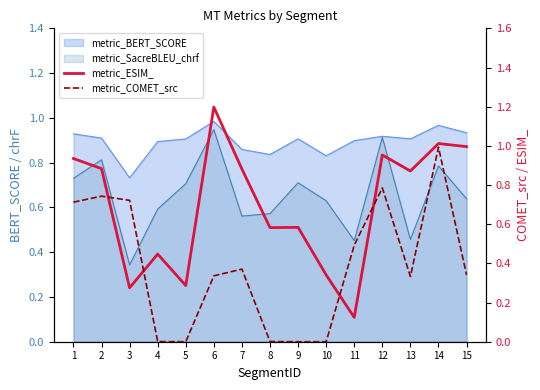

The metric_COMET_src series shows 0.7 at 1. True or false?

True